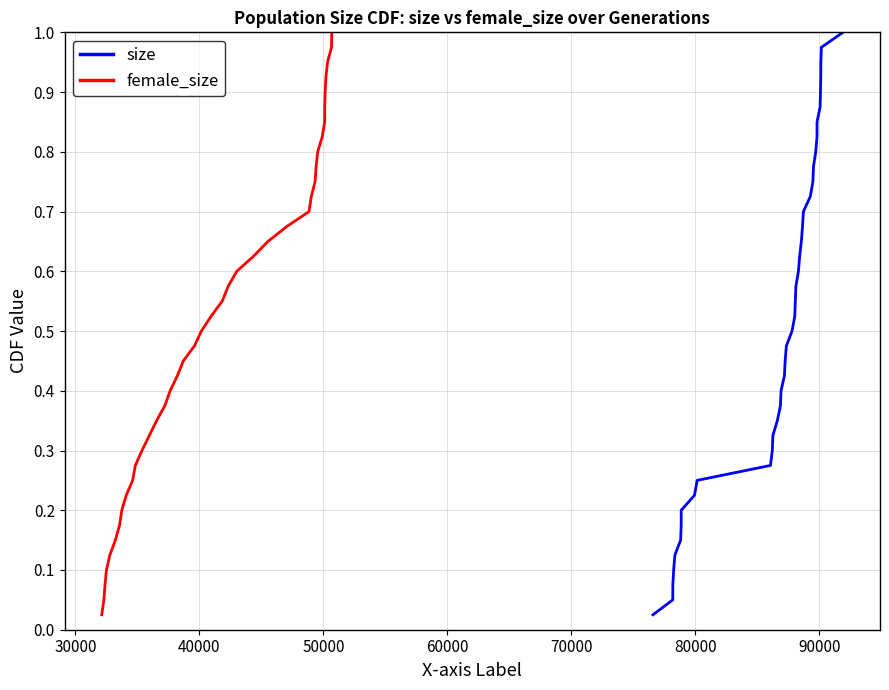

True or false: female_size and size cross at least once.

False